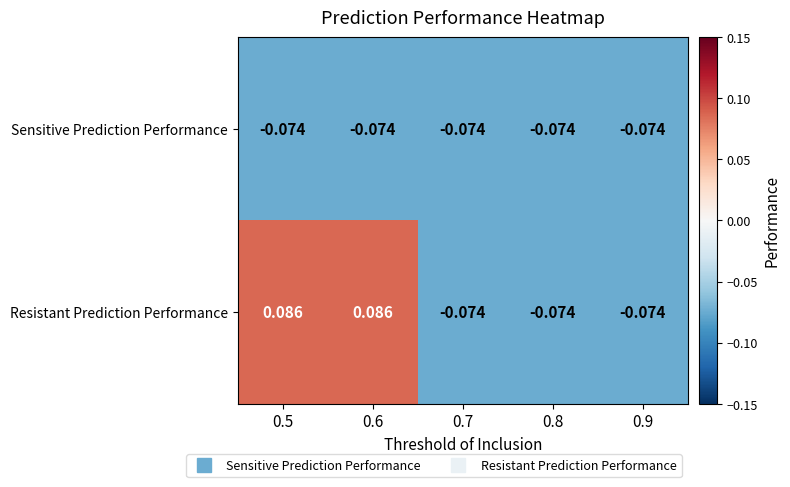

Which series has the largest total across all categories?

Resistant Prediction Performance